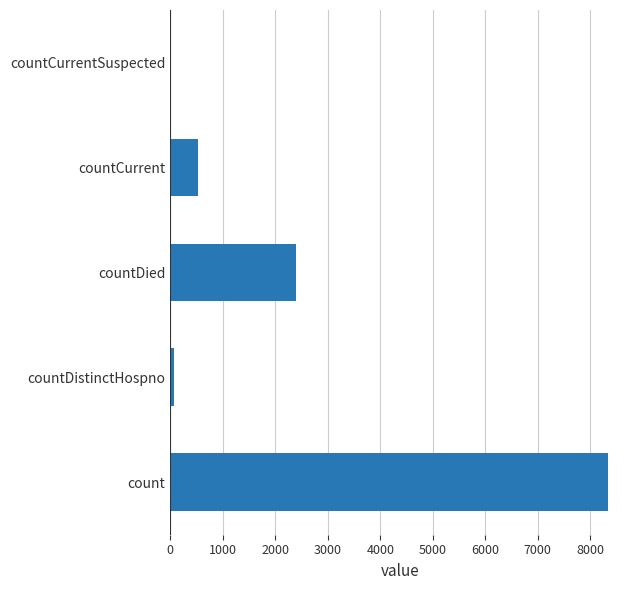

Approximately how many times larger is the value at countDied compared to countCurrent?

4.6